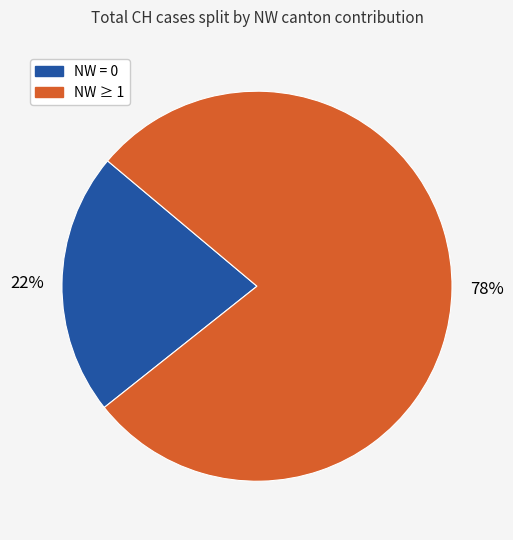

To the nearest percent, what is the difference between the largest and smallest slice percentages?

56%